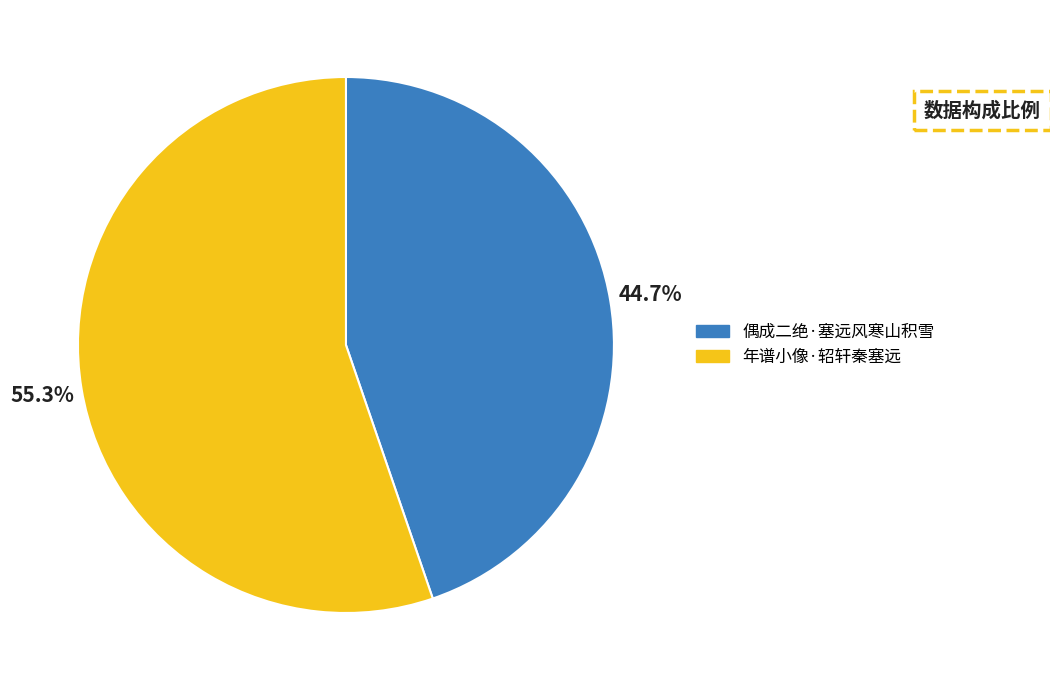

To the nearest percent, what is the difference between the 偶成二绝·塞远风寒山积雪 and 年谱小像·轺轩秦塞远 slice percentages?

11%